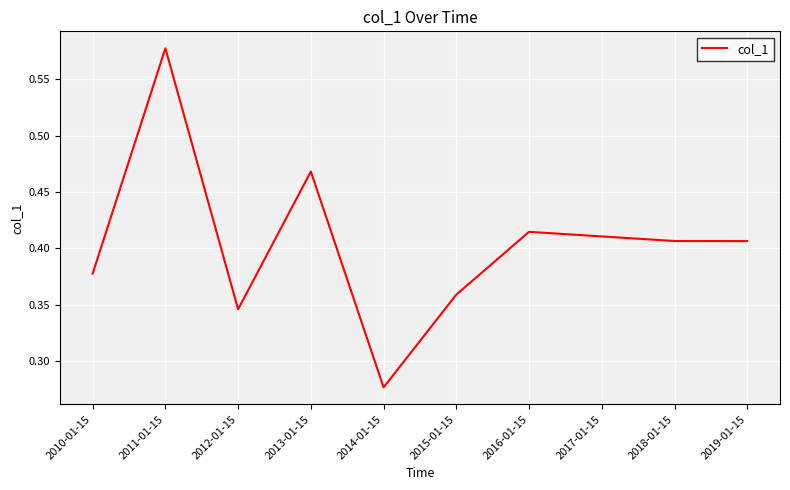

Does the chart display data point markers on the line(s)?

No